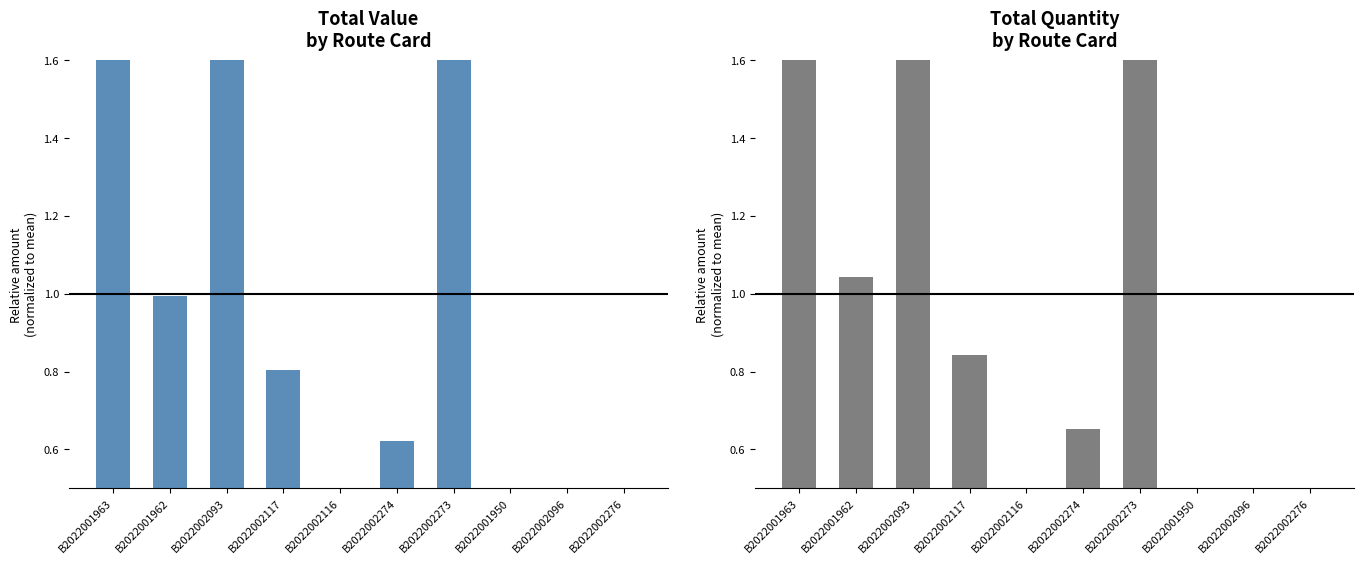

Between B2022002117 and B2022002276, which series saw the biggest shift?

Total Quantity (QUANTITY)